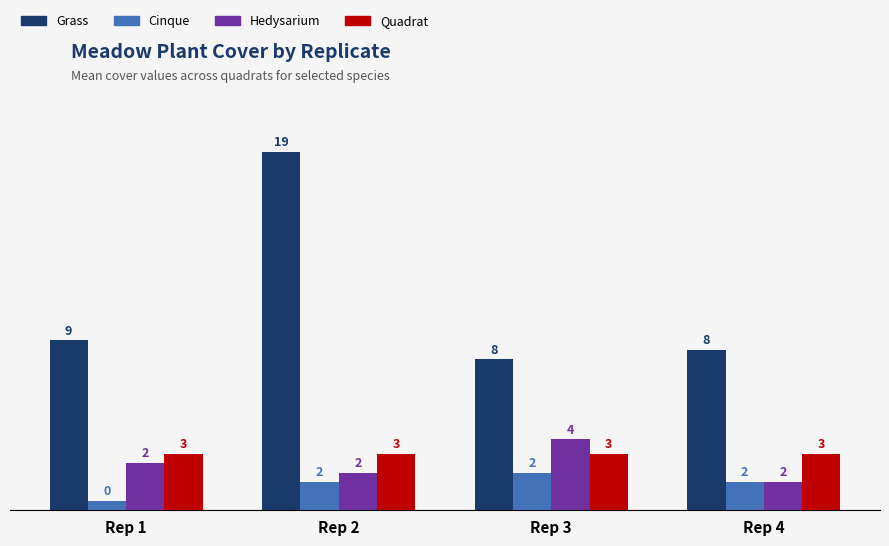

How many data points does each series have?

4